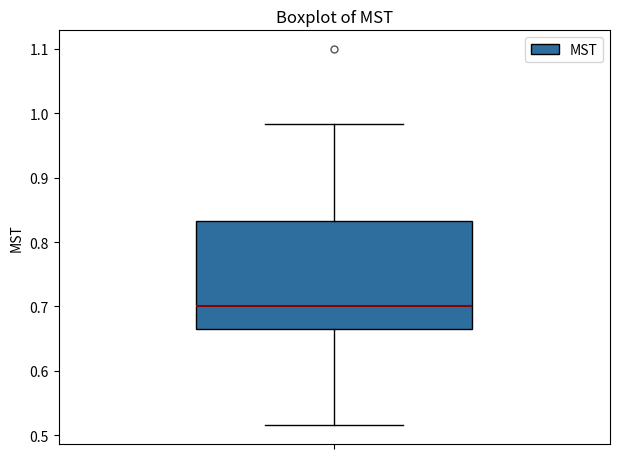

Transcribe this box plot: give where the median line is, the range the box spans, and where the two whiskers end, as read against the y-axis. The values are not printed on the chart, so give them approximately, as read against the axis.

median 0.70, box 0.67 to 0.83, whiskers 0.52 to 0.98